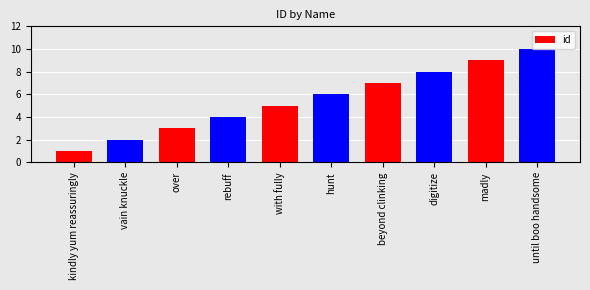

True or false: the data shows 2 at over.

False